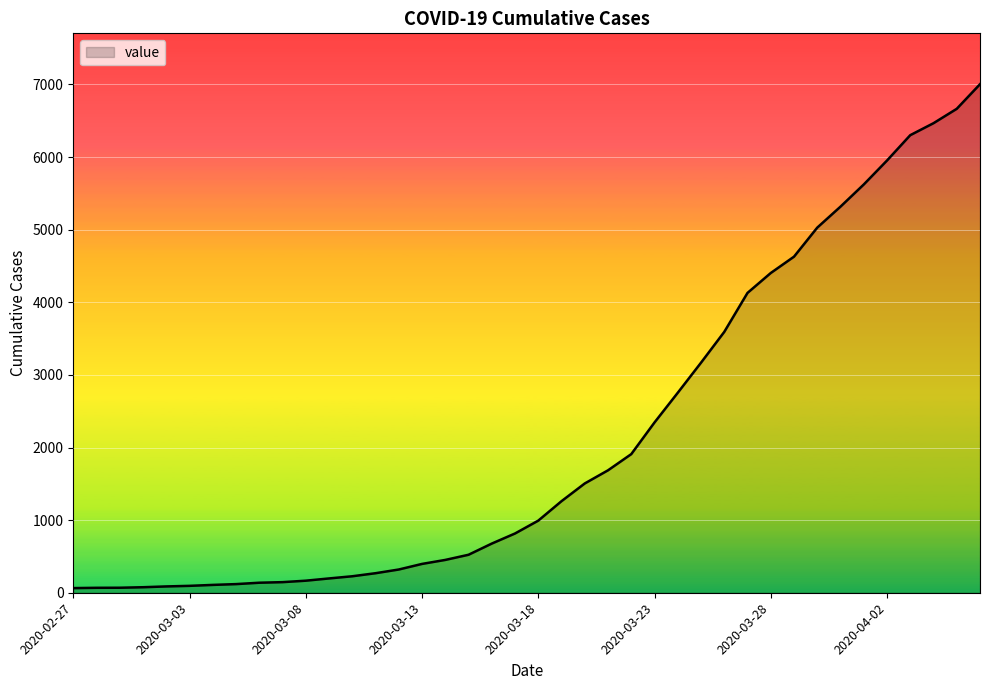

What is the maximum value shown in the chart?

7003